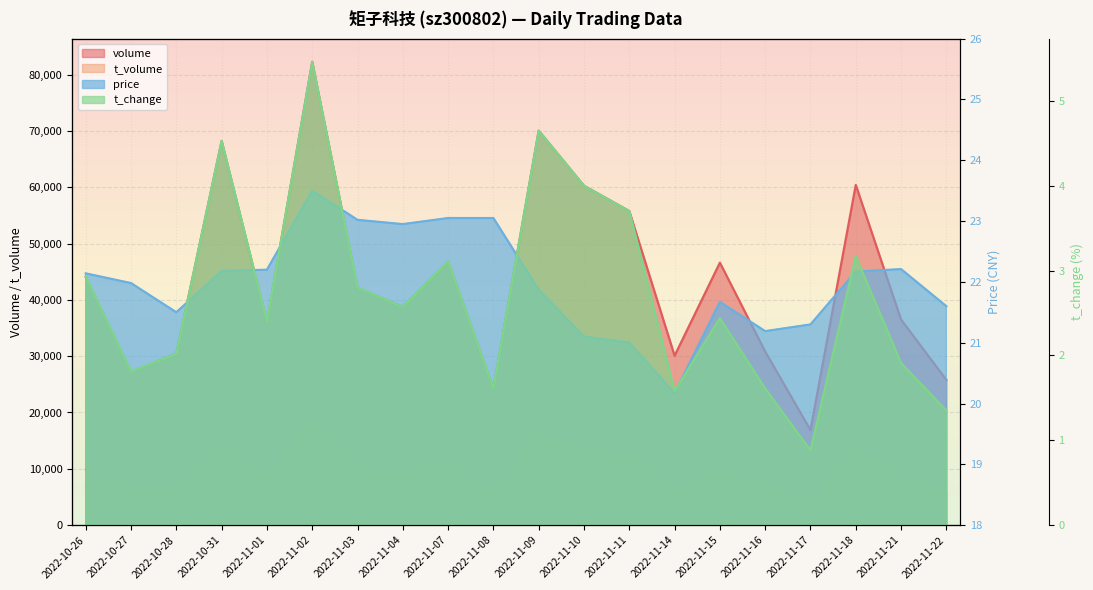

Is it true that volume equals 19342.7 at 2022-11-14?

False